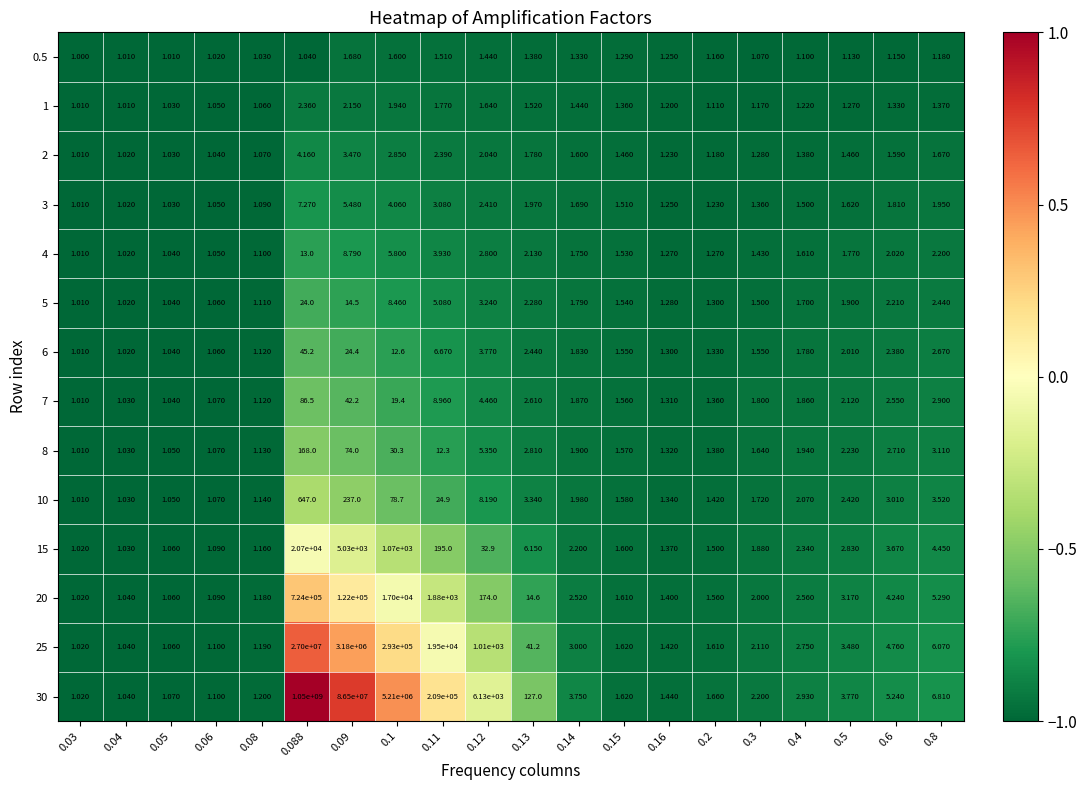

Is the value of 30 at 0.2 greater than the value of 7 at 0.5?

No